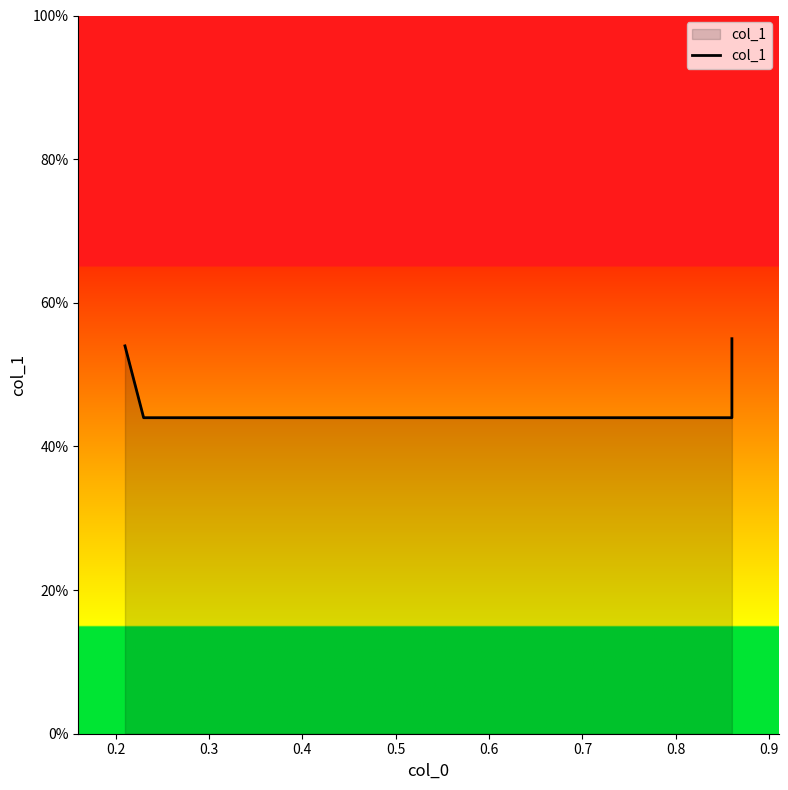

How many distinct data groups are displayed?

1